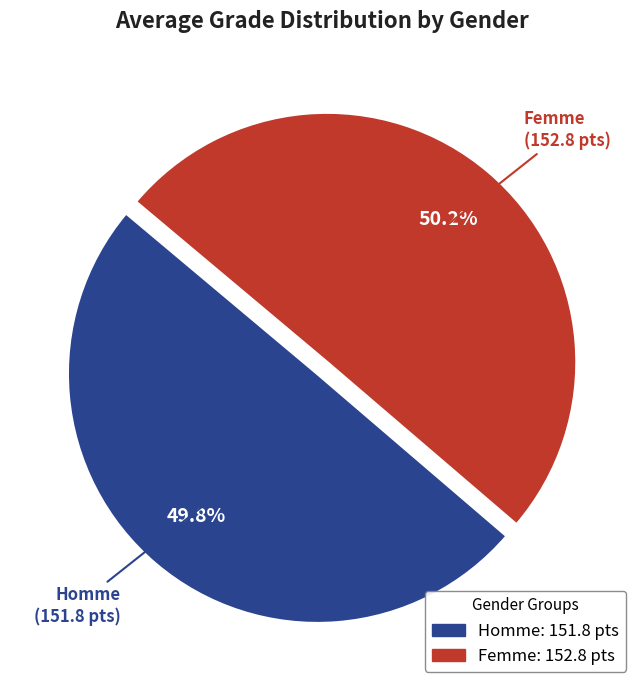

Count the number of slices in the pie.

2